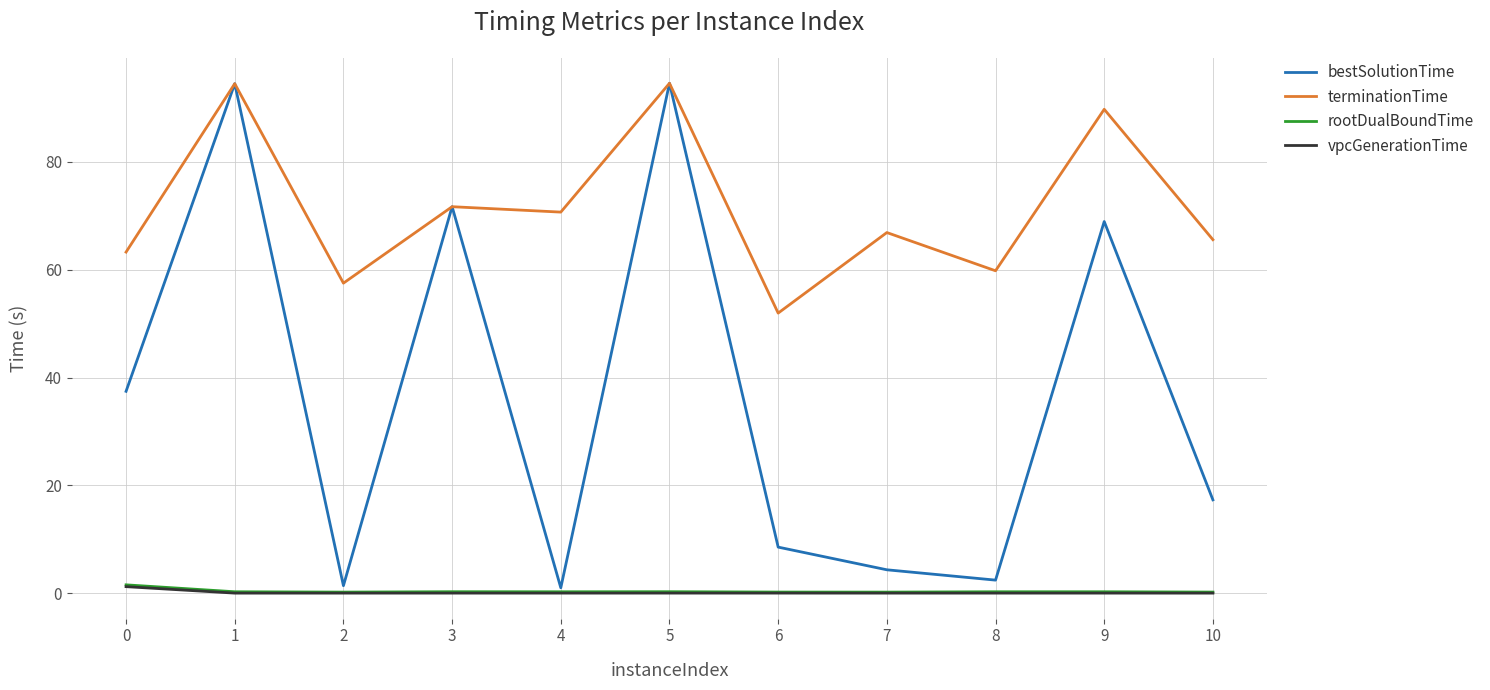

What is the greatest value displayed?

94.6